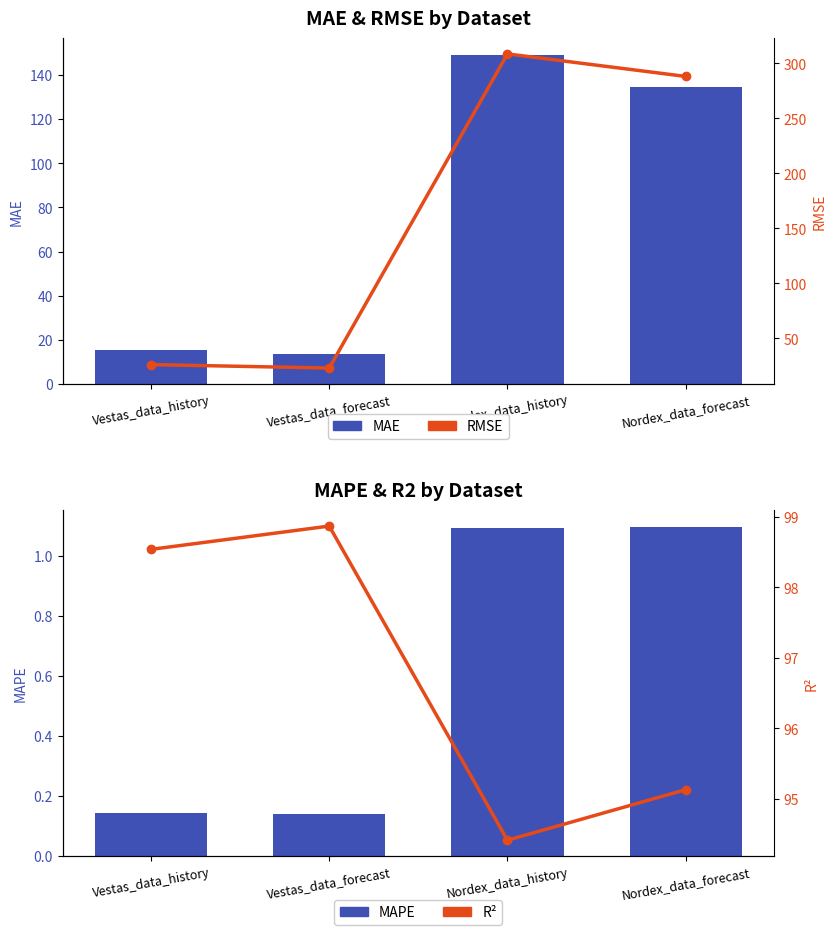

What is the difference between the highest and lowest values at Nordex_data_forecast?

287.1